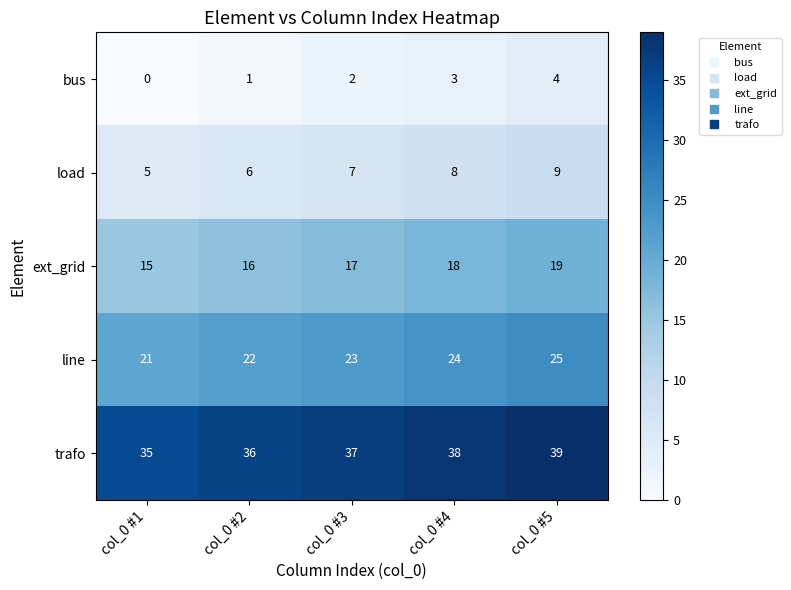

The bus series shows 0 at col_0 #1. True or false?

True